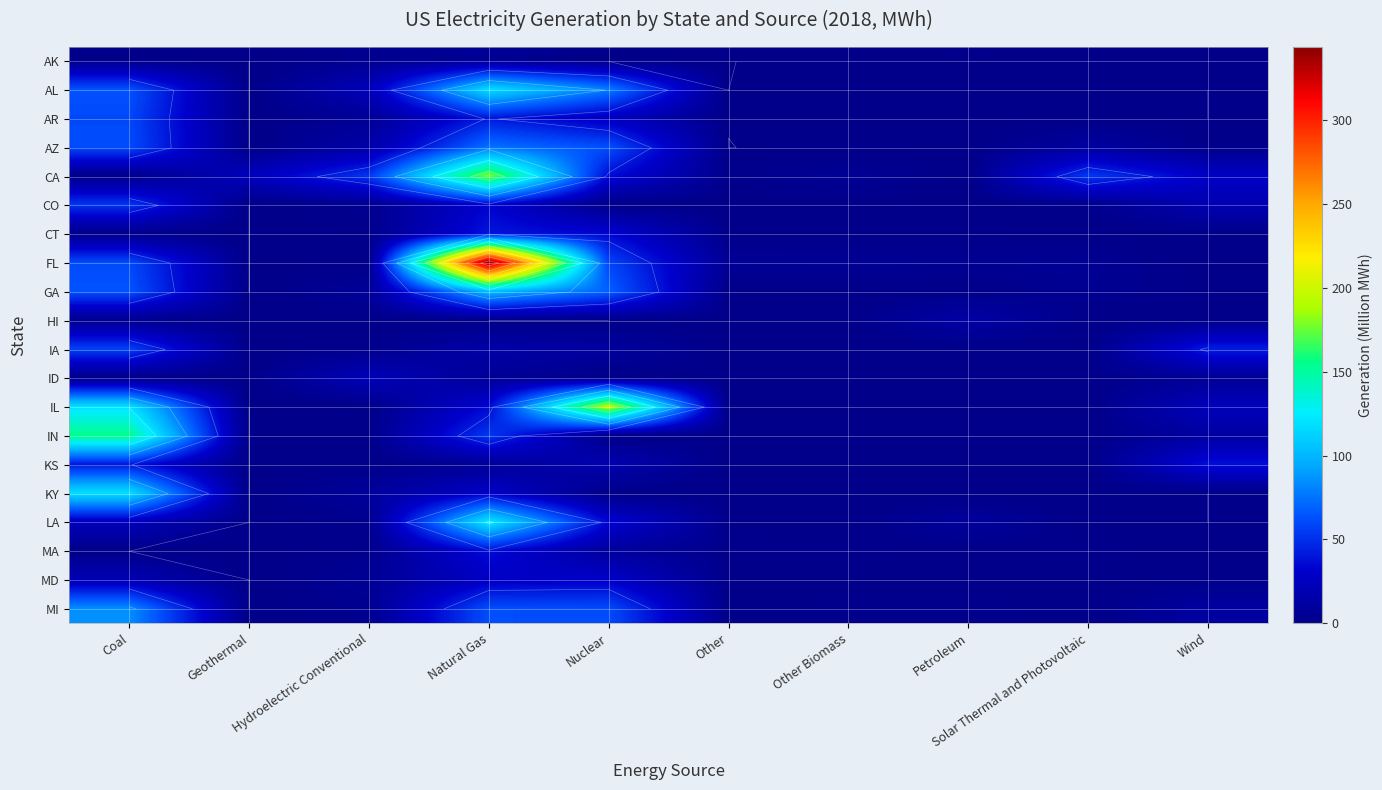

What is the total value across all series at Hydroelectric Conventional?

158.0